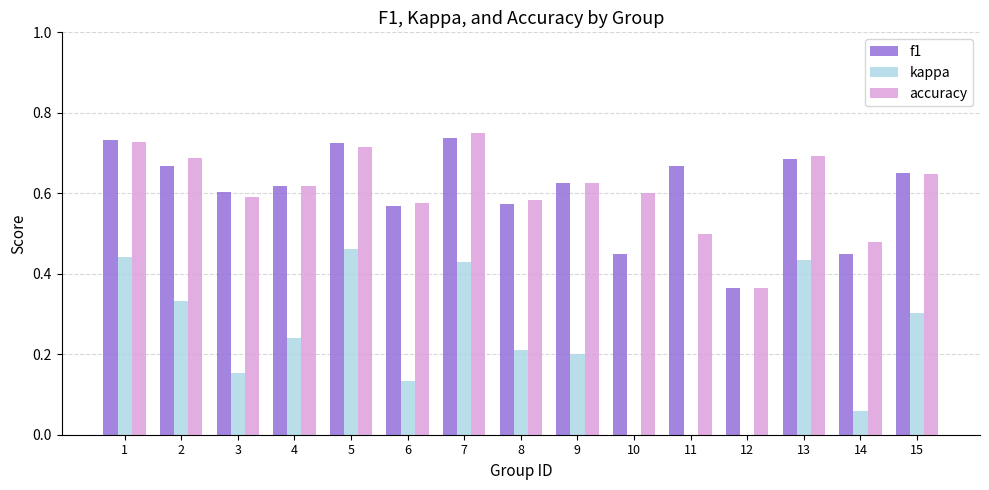

What is the greatest value displayed?

0.8